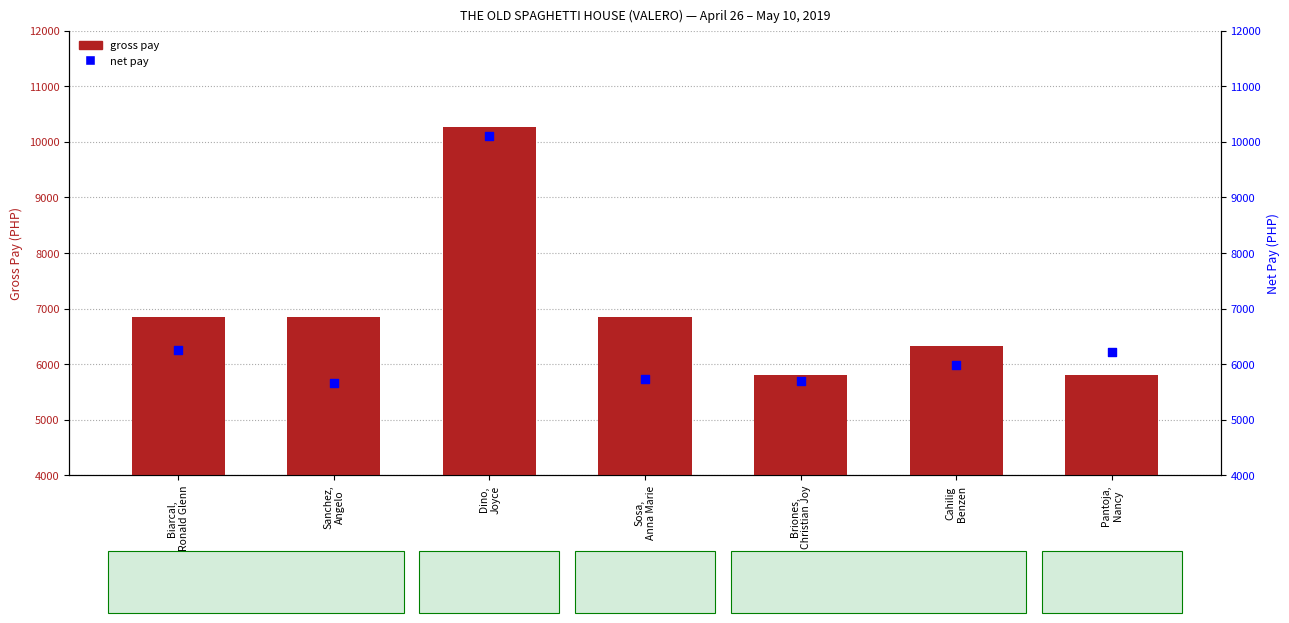

Which series has the widest spread of Y values?

gross pay